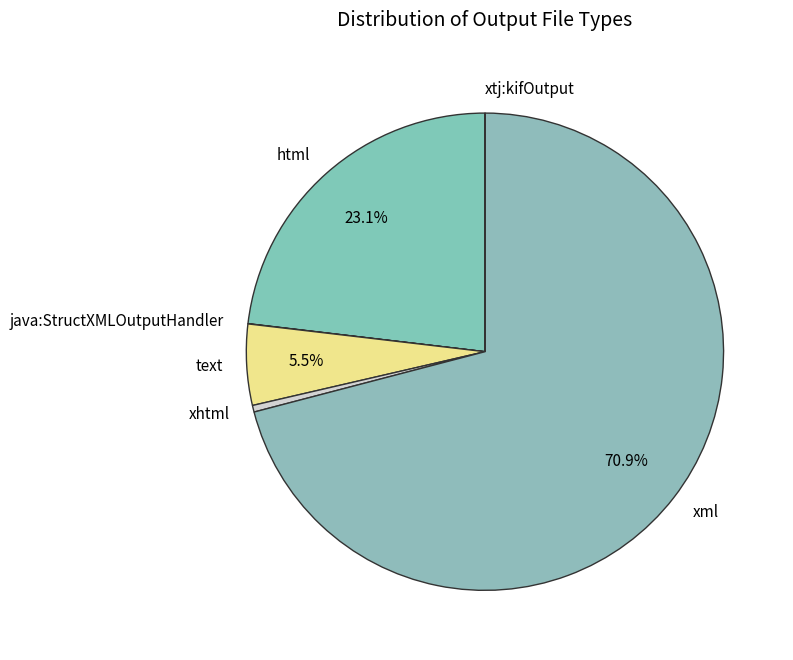

To the nearest percent, what is the average slice percentage?

17%